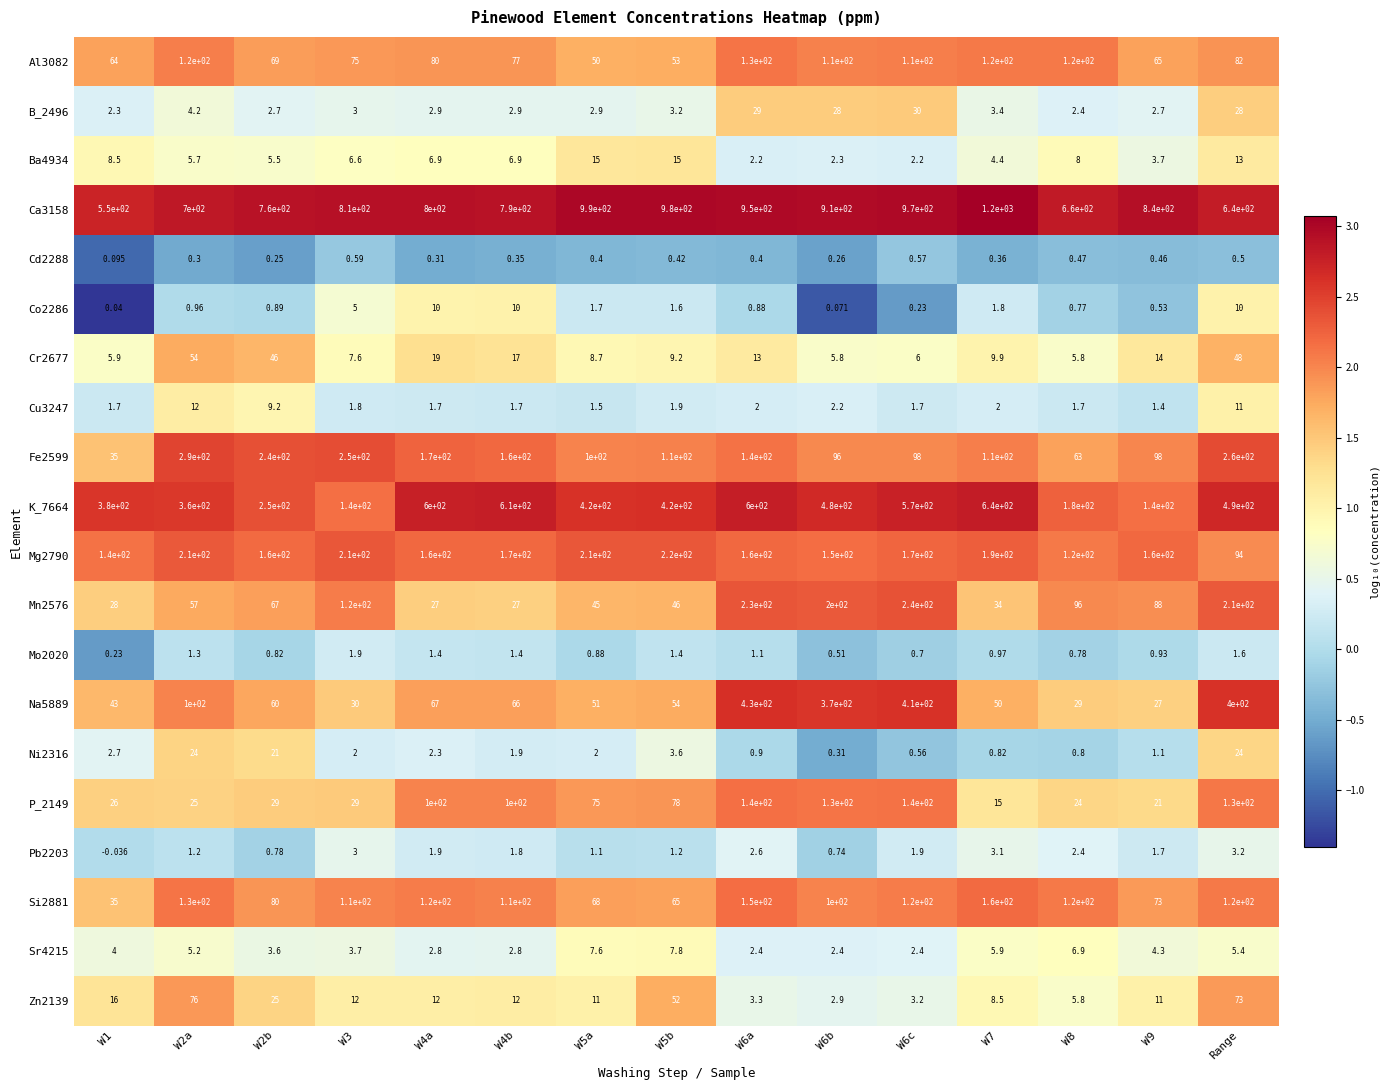

Is the value of Ba4934 at W5b greater than the value of Si2881 at W2b?

No